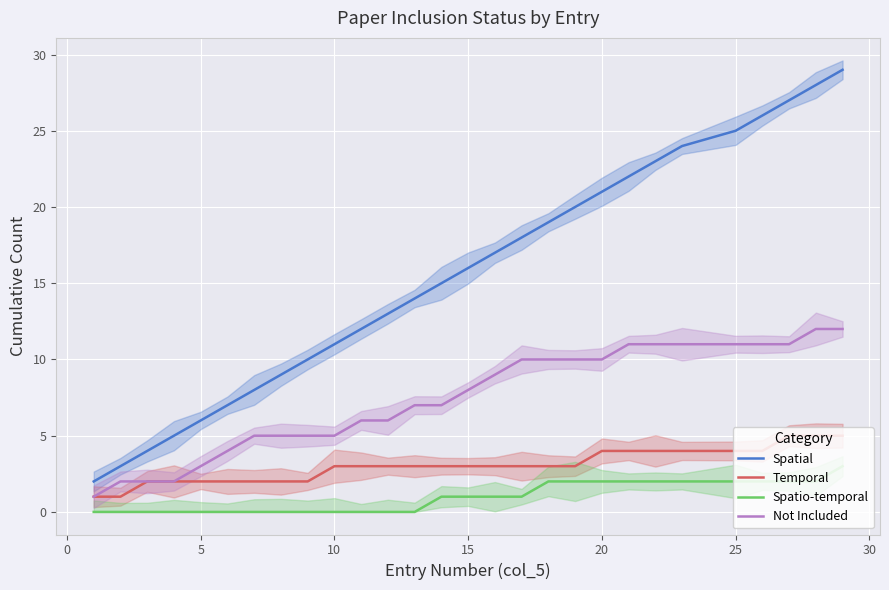

True or false: Spatial and Not Included intersect in this chart.

False